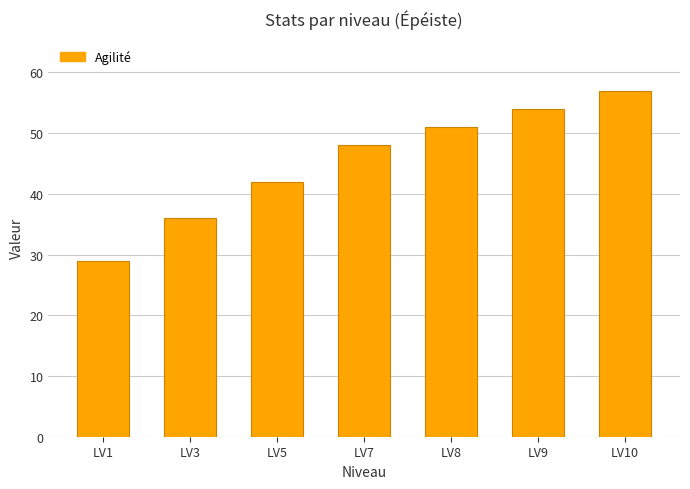

List the labels in order of value, smallest first.

LV1, LV3, LV5, LV7, LV8, LV9, LV10